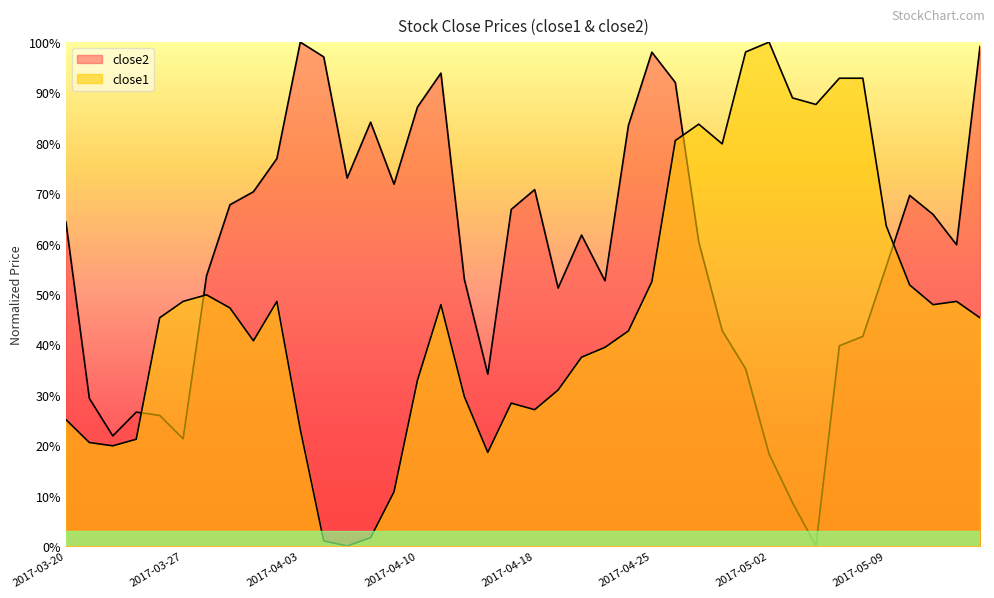

Reading right to left, extract all data points from this chart.

close2: 1.0	0.6	0.7	0.7	0.6	0.4	0.4	0.0	0.1	0.2	0.4	0.4	0.6	0.9	1.0	0.8	0.5	0.6	0.5	0.7	0.7	0.3	0.5	0.9	0.9	0.7	0.8	0.7	1.0	1.0	0.8	0.7	0.7	0.5	0.2	0.3	0.3	0.2	0.3	0.6
close1: 0.5	0.5	0.5	0.5	0.6	0.9	0.9	0.9	0.9	1.0	1.0	0.8	0.8	0.8	0.5	0.4	0.4	0.4	0.3	0.3	0.3	0.2	0.3	0.5	0.3	0.1	0.0	0.0	0.0	0.2	0.5	0.4	0.5	0.5	0.5	0.5	0.2	0.2	0.2	0.3